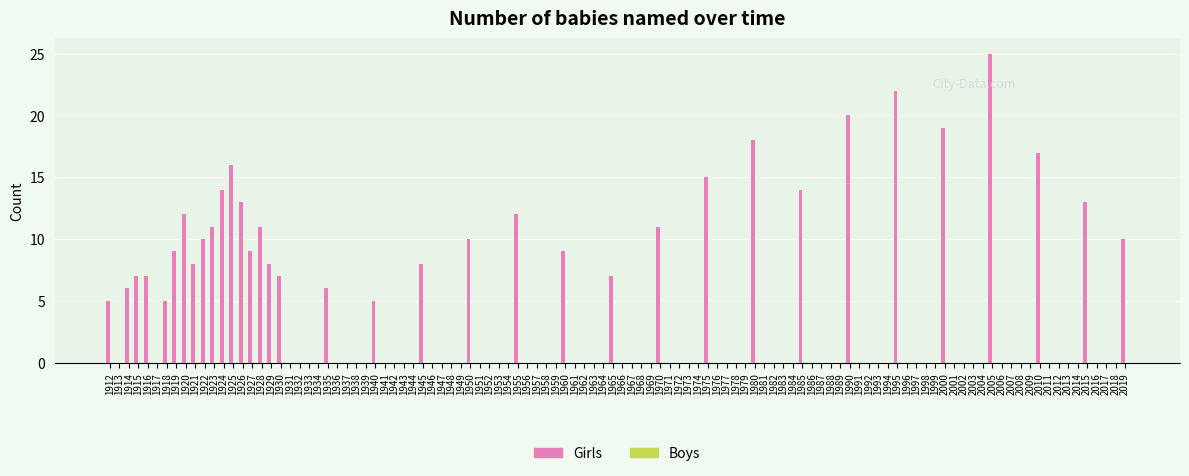

Are the bars horizontal?

No